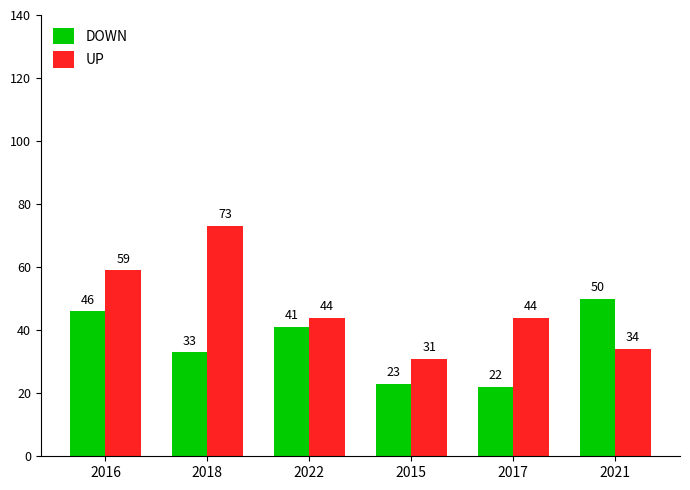

What is the sum of all UP values?

285